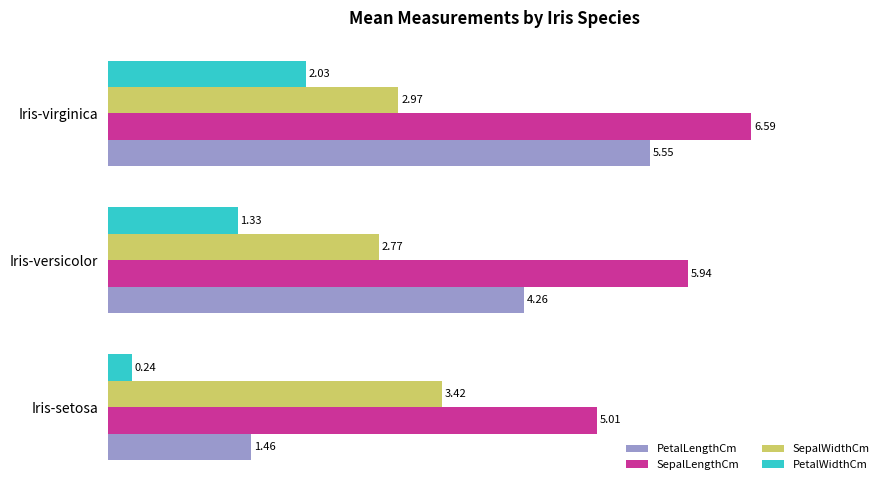

At how many categories does at least one series exceed 2?

3